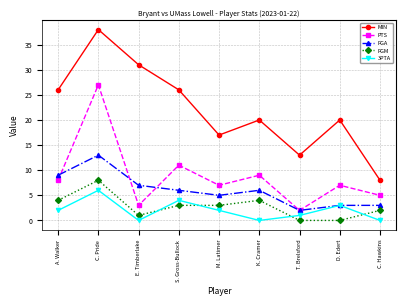

List the series in order of their peak value, highest first.

MIN, PTS, FGA, FGM, 3PTA